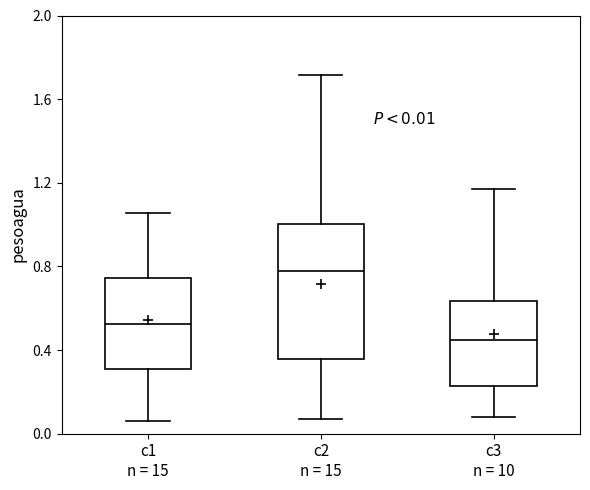

Which box has the lowest median line?

c3 n = 10